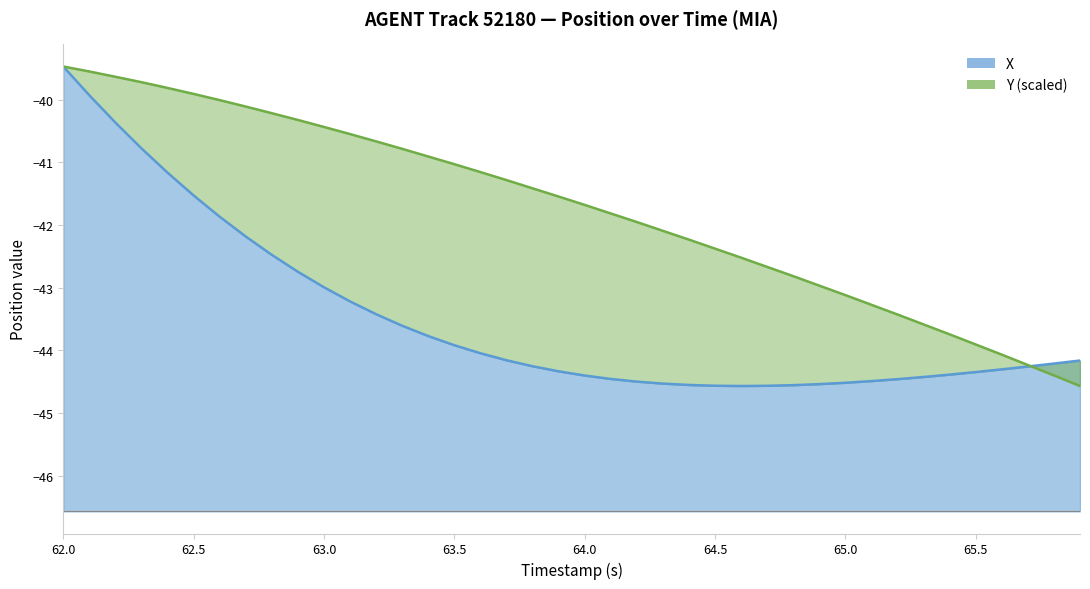

What is the maximum value for X?

-39.5